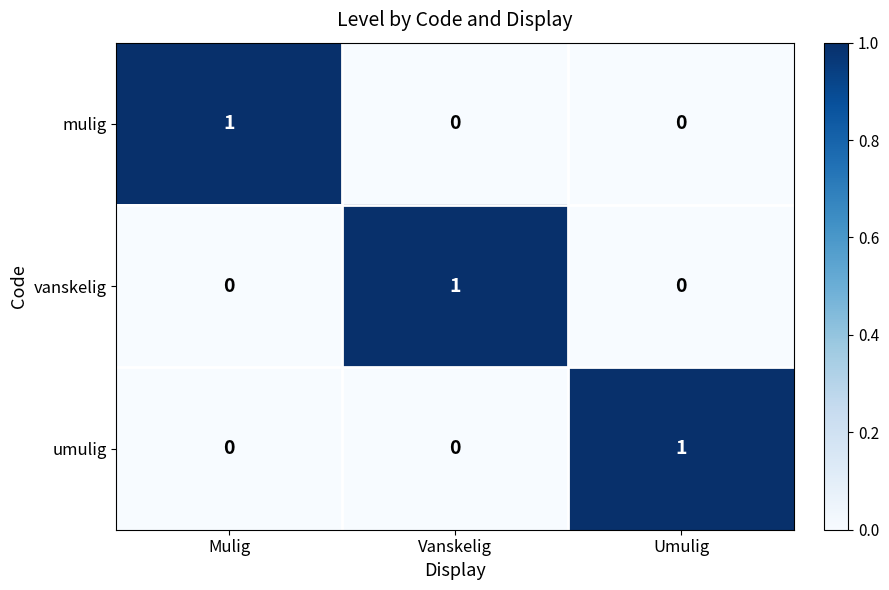

Reading left to right, extract all data points from this chart.

mulig: Mulig=1	Vanskelig=0	Umulig=0
vanskelig: Mulig=0	Vanskelig=1	Umulig=0
umulig: Mulig=0	Vanskelig=0	Umulig=1